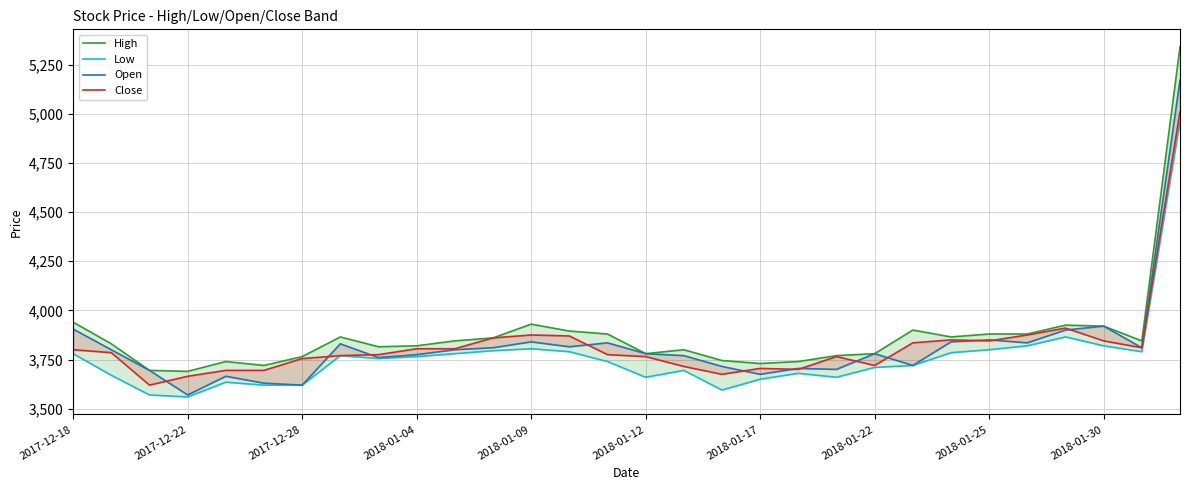

Reading left to right, transcribe all the data shown in this chart.

High: 3940	3830	3695	3690	3740	3720	3765	3865	3815	3820	3845	3860	3930	3895	3880	3780	3800	3745	3730	3740	3770	3780	3900	3865	3880	3880	3925	3920	3845	5340
Low: 3780	3670	3570	3560	3635	3620	3620	3770	3755	3765	3780	3795	3805	3790	3740	3660	3695	3595	3650	3680	3660	3710	3720	3785	3800	3820	3865	3820	3790	4960
Open: 3905	3800	3695	3570	3665	3630	3620	3830	3760	3775	3800	3810	3840	3815	3835	3780	3770	3715	3675	3705	3700	3780	3720	3840	3850	3835	3900	3920	3810	5170
Close: 3800	3785	3620	3665	3695	3695	3755	3770	3775	3805	3805	3860	3875	3870	3775	3765	3715	3675	3705	3700	3765	3720	3835	3850	3845	3875	3910	3845	3810	5010